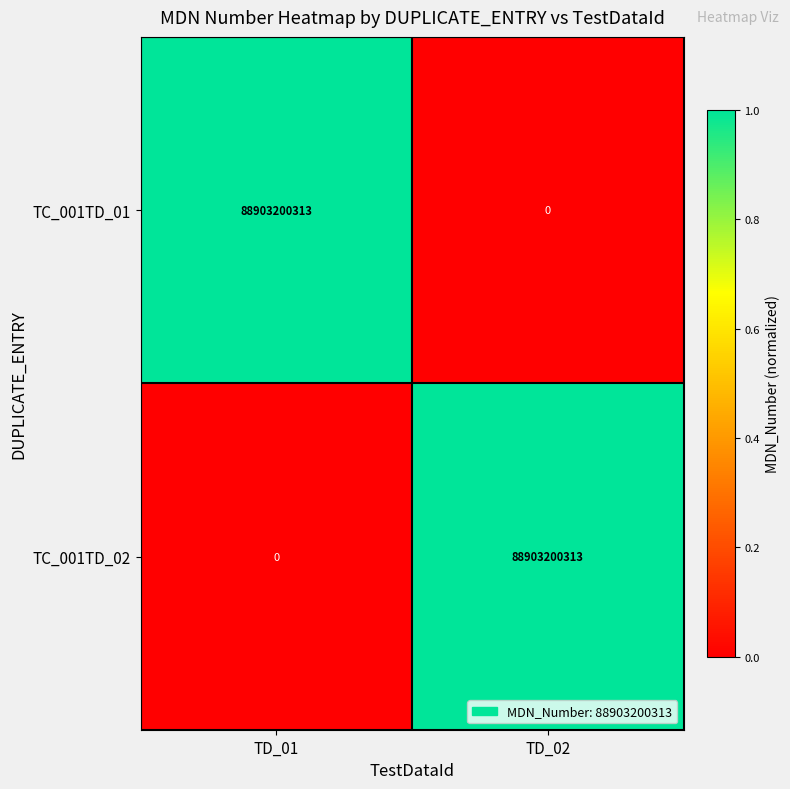

At TD_02, list the series in order from largest to smallest.

TC_001TD_02, TC_001TD_01